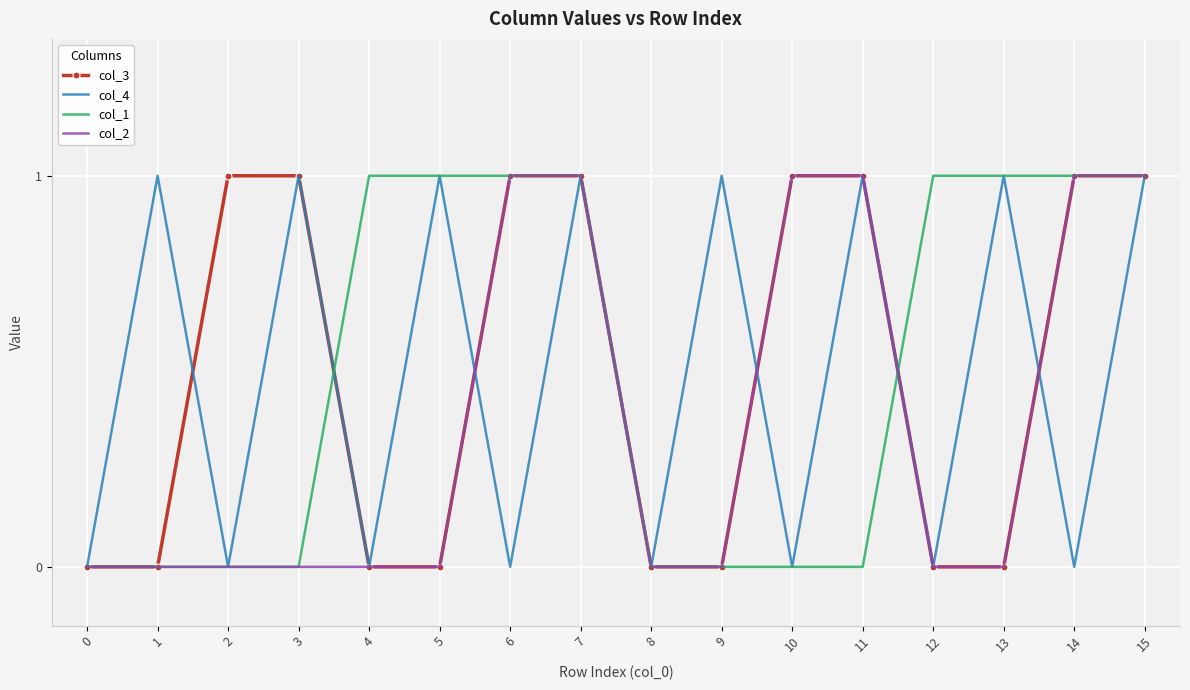

Reading right to left, extract all data points from this chart.

col_3: 15=1	14=1	13=0	12=0	11=1	10=1	9=0	8=0	7=1	6=1	5=0	4=0	3=1	2=1	1=0	0=0
col_4: 15=1	14=0	13=1	12=0	11=1	10=0	9=1	8=0	7=1	6=0	5=1	4=0	3=1	2=0	1=1	0=0
col_1: 15=1	14=1	13=1	12=1	11=0	10=0	9=0	8=0	7=1	6=1	5=1	4=1	3=0	2=0	1=0	0=0
col_2: 15=1	14=1	13=0	12=0	11=1	10=1	9=0	8=0	7=1	6=1	5=0	4=0	3=0	2=0	1=0	0=0